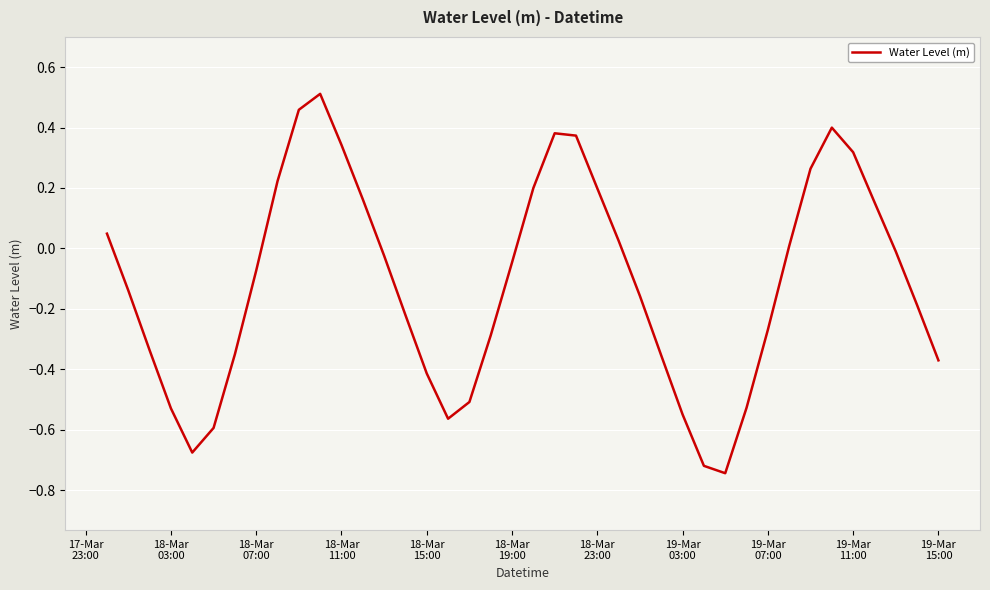

What is the difference between the maximum and minimum values?

1.3